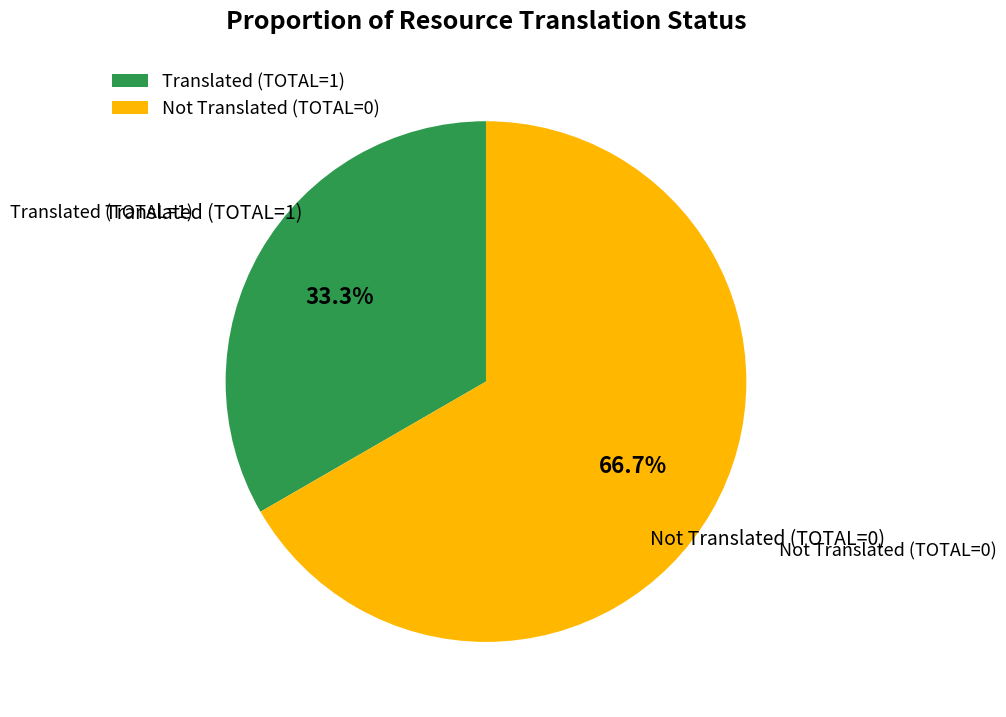

Is the sum of Translated (TOTAL=1) and Not Translated (TOTAL=0) greater than half?

Yes